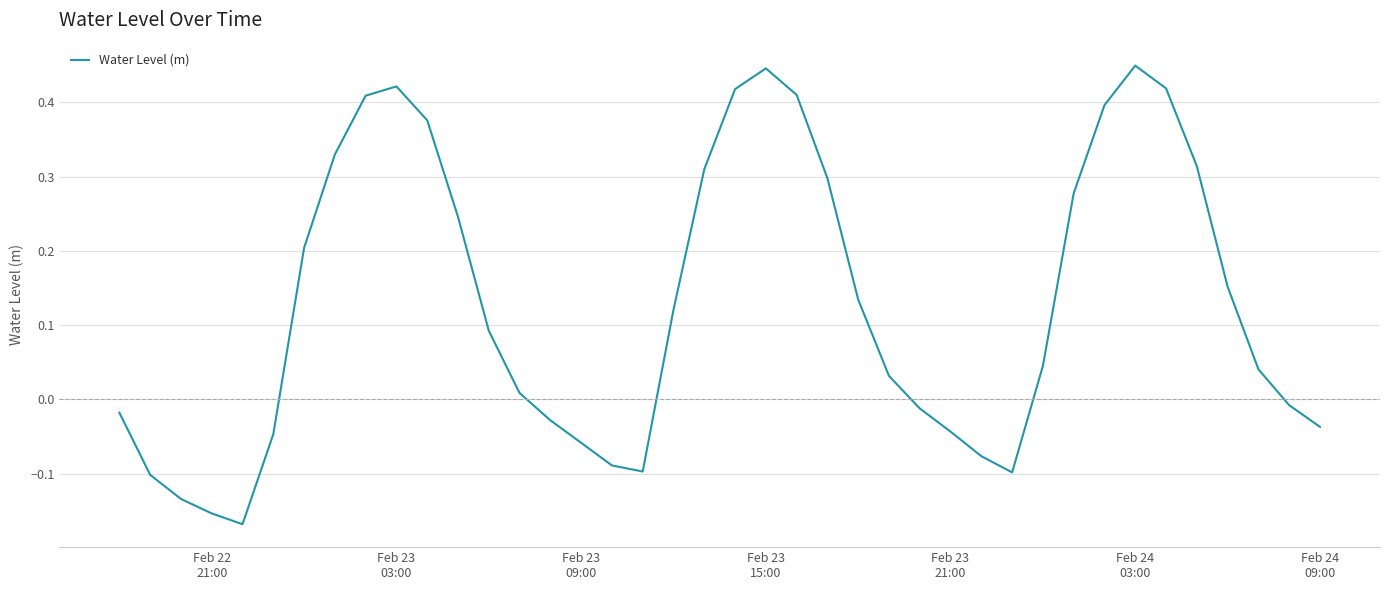

Count the number of values greater than 0.

24